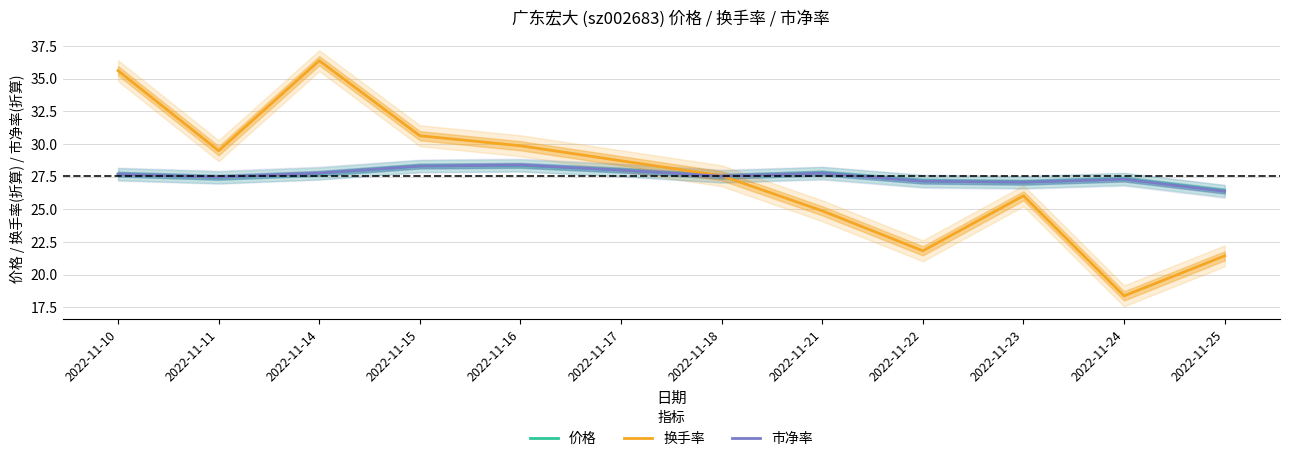

What is the difference between the 价格 values at 2022-11-24 and 2022-11-15?

1.0